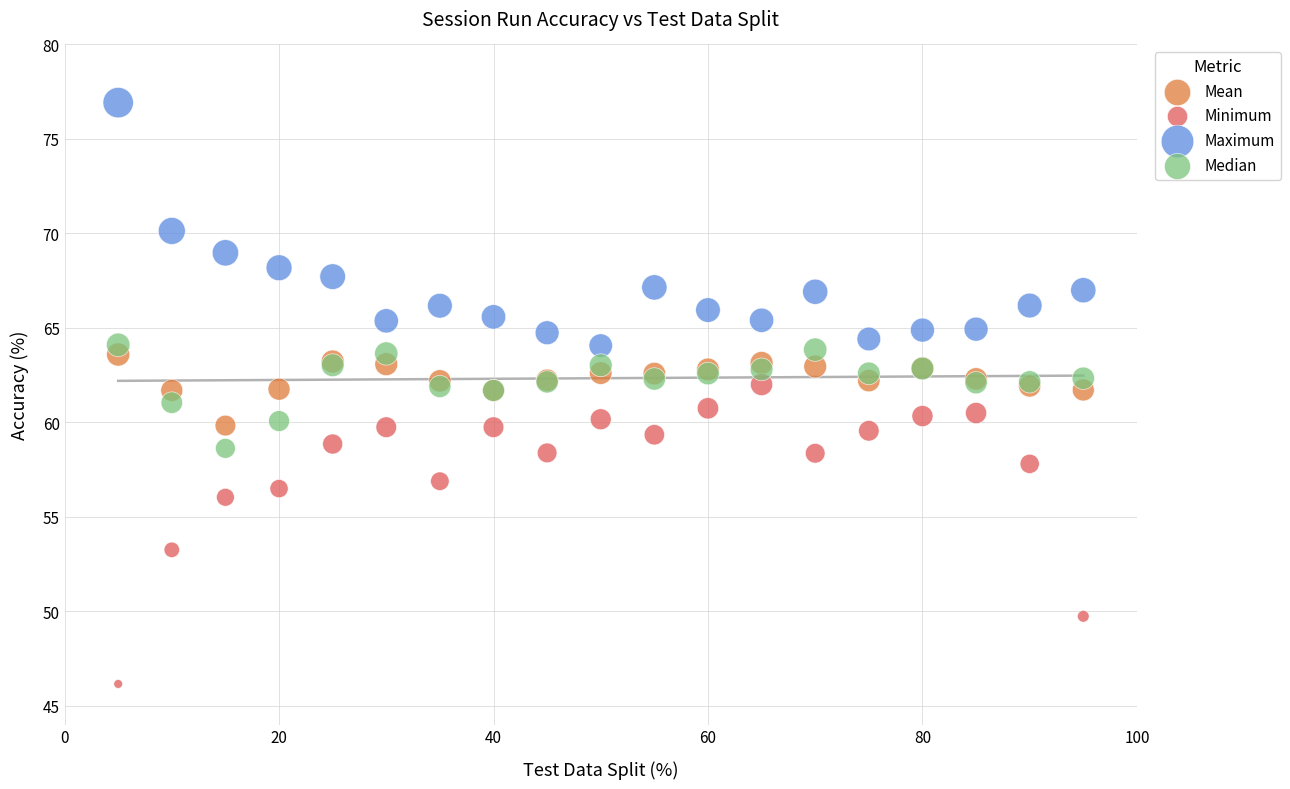

What is the X range (max minus min) for the scatter plot?

90.0